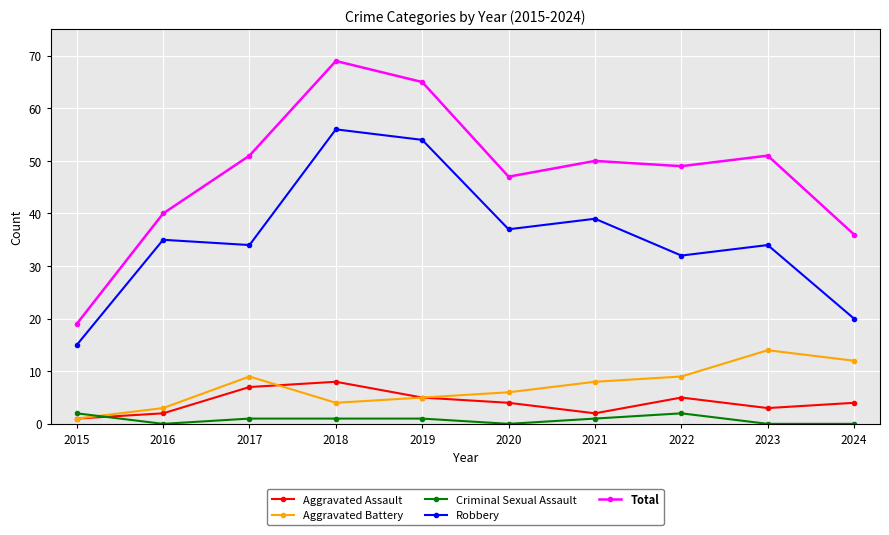

What is the average value of the Aggravated Battery series?

7